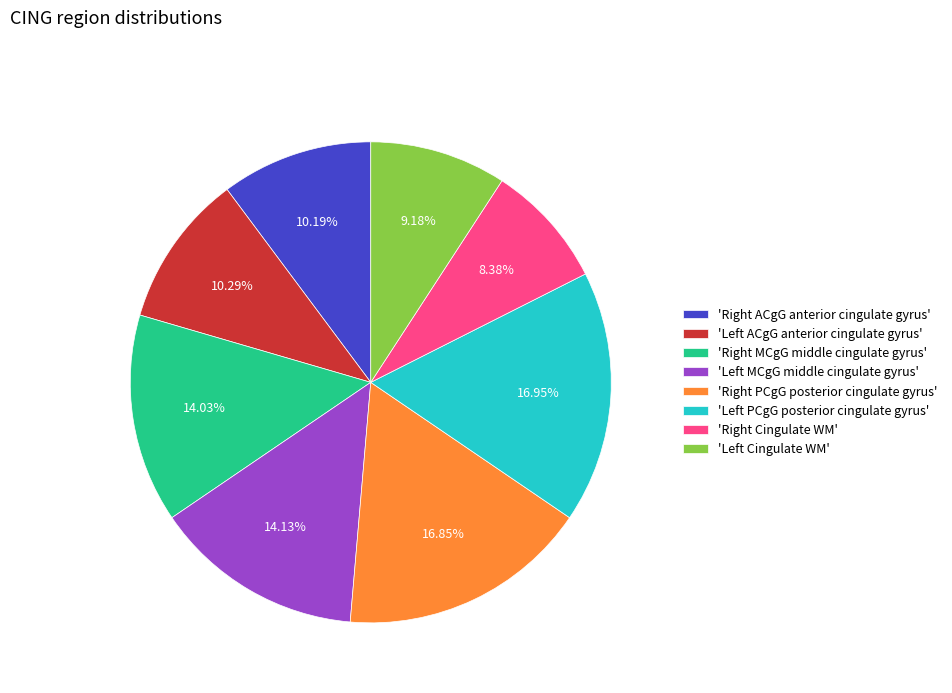

Is there a majority slice in this chart?

No